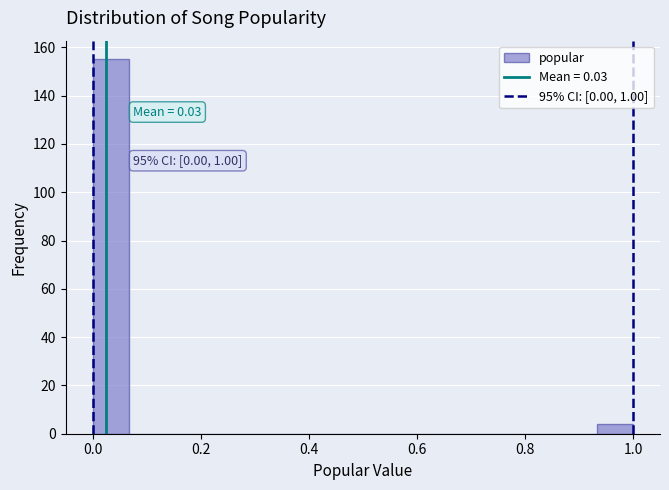

Around what value on the x-axis is the tallest bar? Give the approximate position of its centre, as read against the axis.

0.04